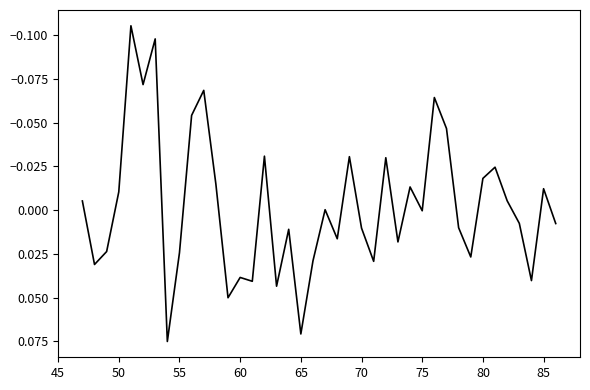

What is the sum of all values?

-0.1